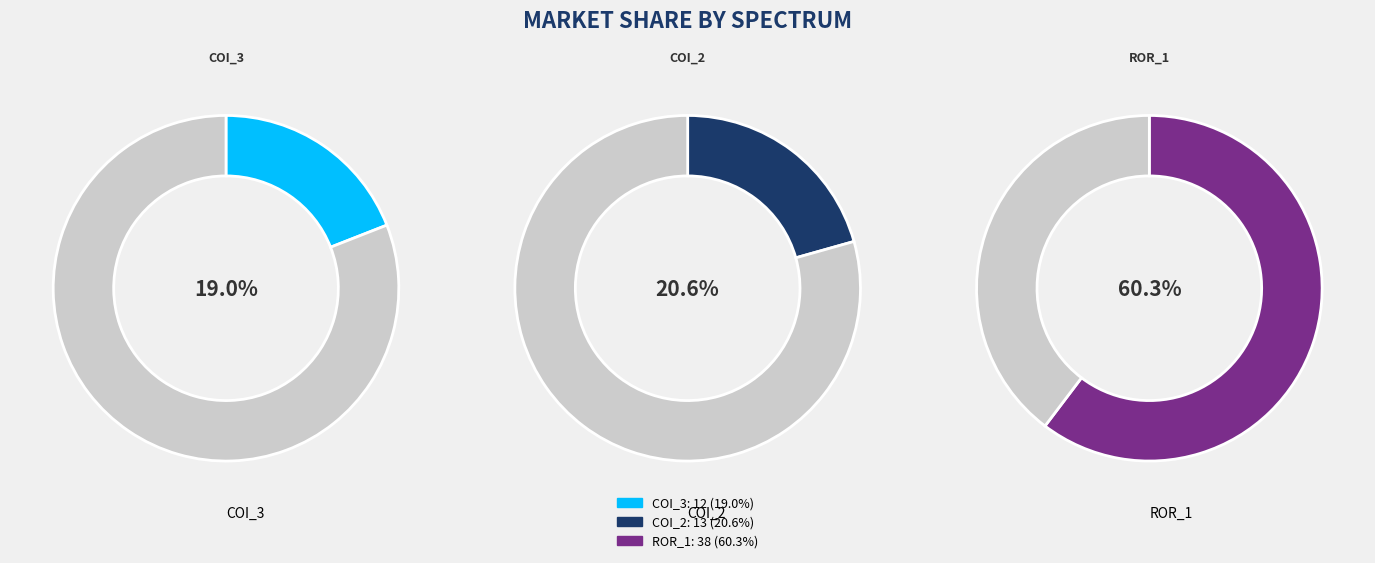

Does any single category account for the majority?

Yes